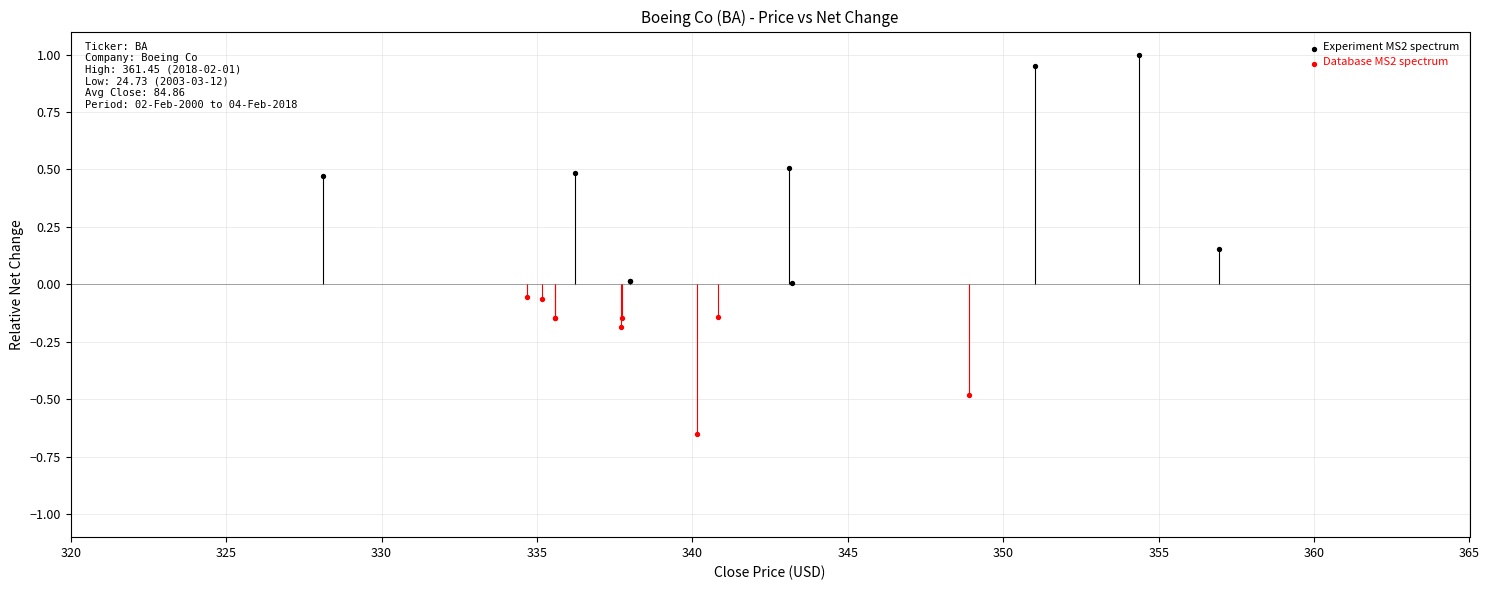

Which series contains the highest Y value?

Experiment MS2 spectrum